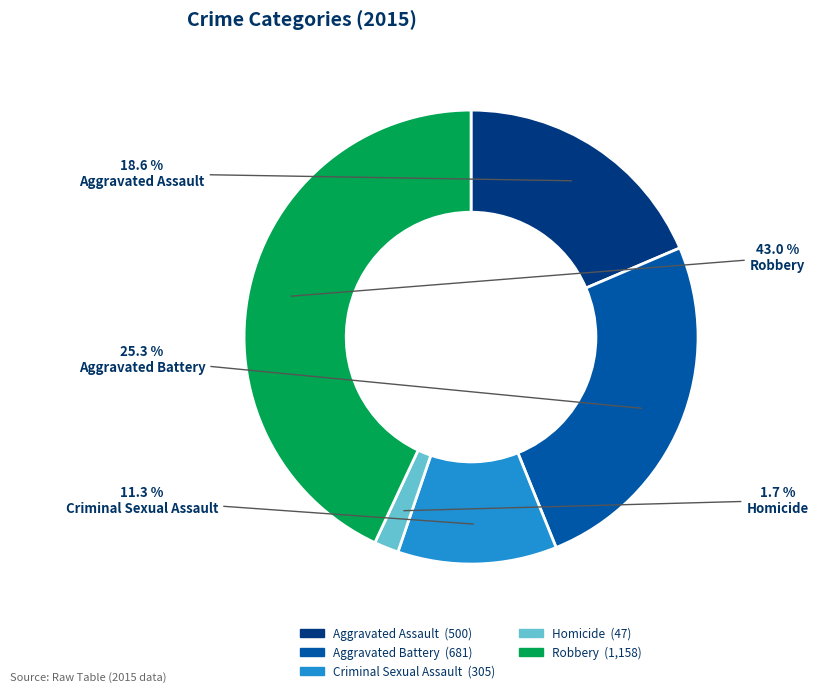

What percentage is the Aggravated Assault slice, to the nearest percent?

19%